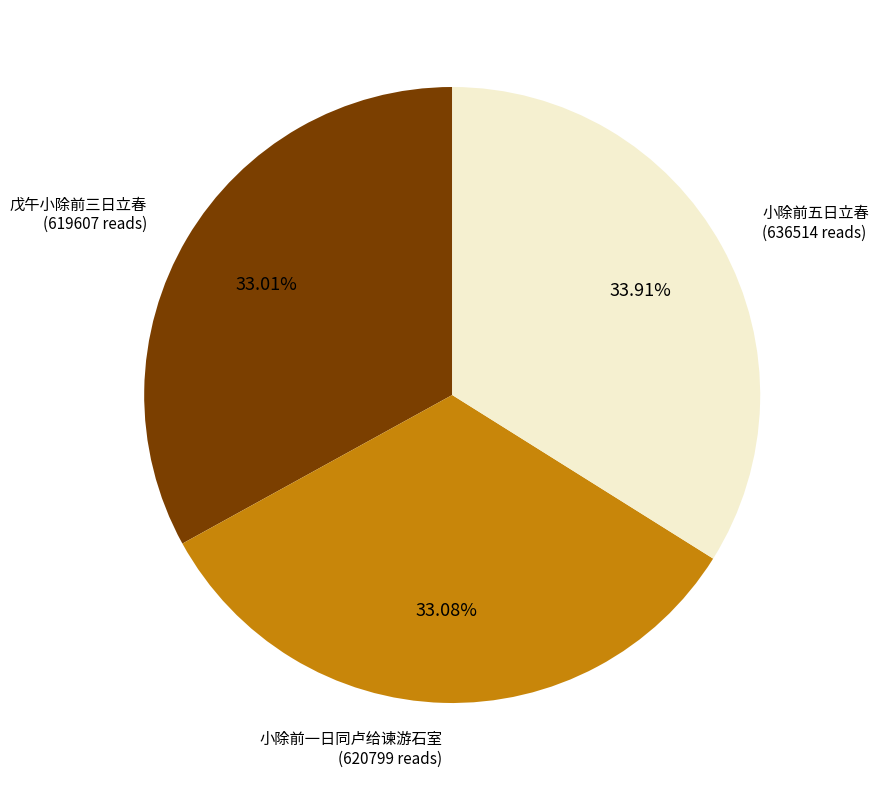

Is the sum of 小除前五日立春 and 小除前一日同卢给谏游石室 greater than half?

Yes